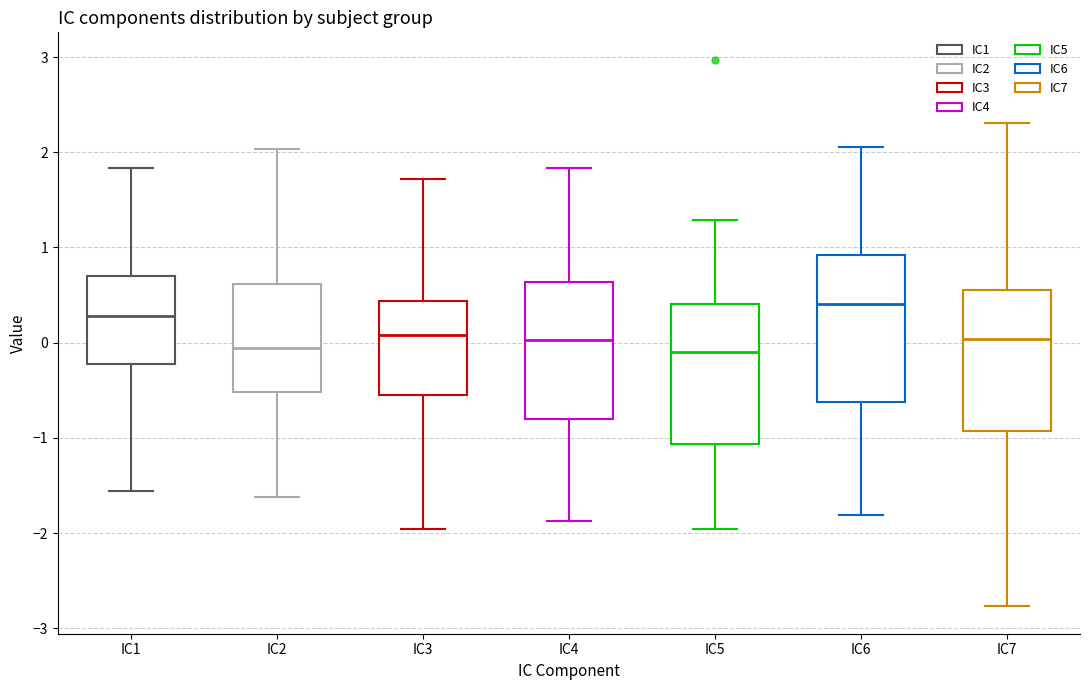

Which box's median line is the highest?

IC6